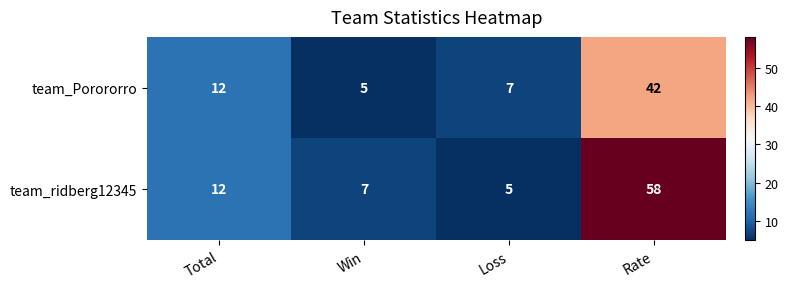

What is the difference between the second highest and minimum values in the team_Porororro series?

7